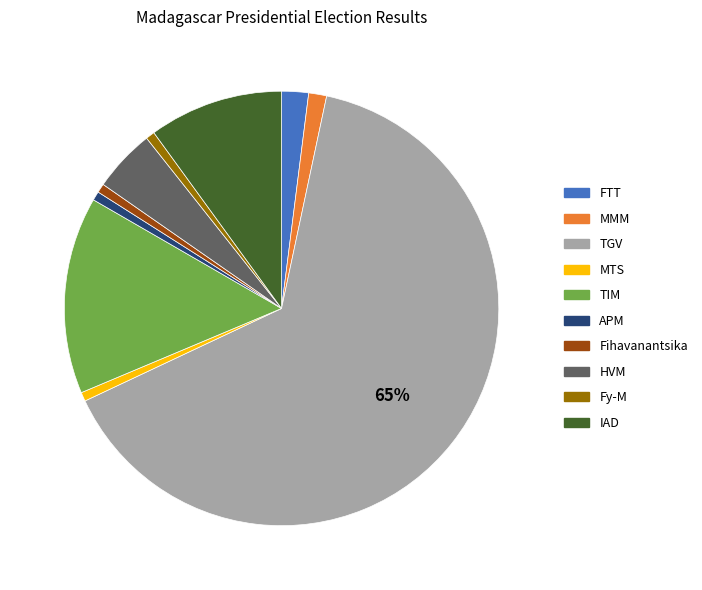

To the nearest percent, what is the average slice percentage?

10%